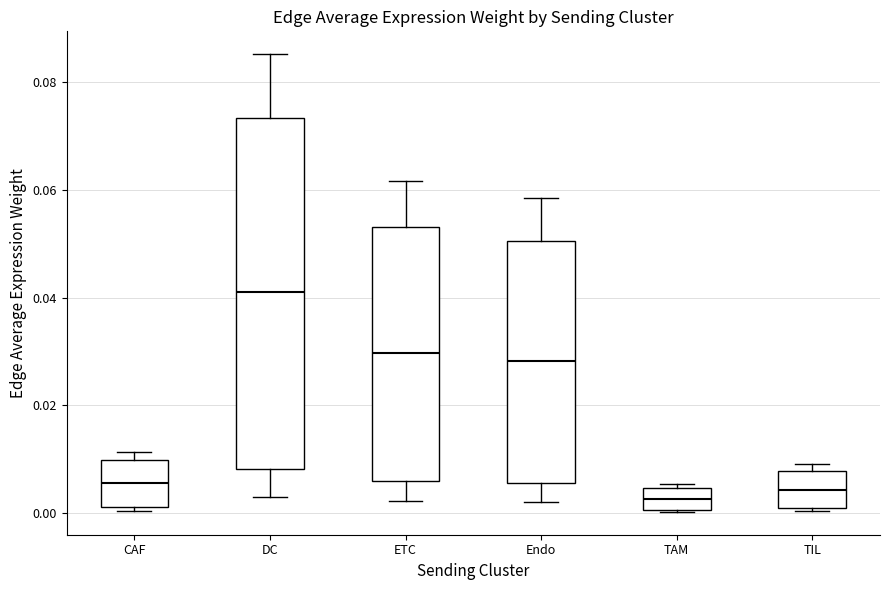

Comparing the boxes themselves (not the whiskers), which one is the tallest?

DC